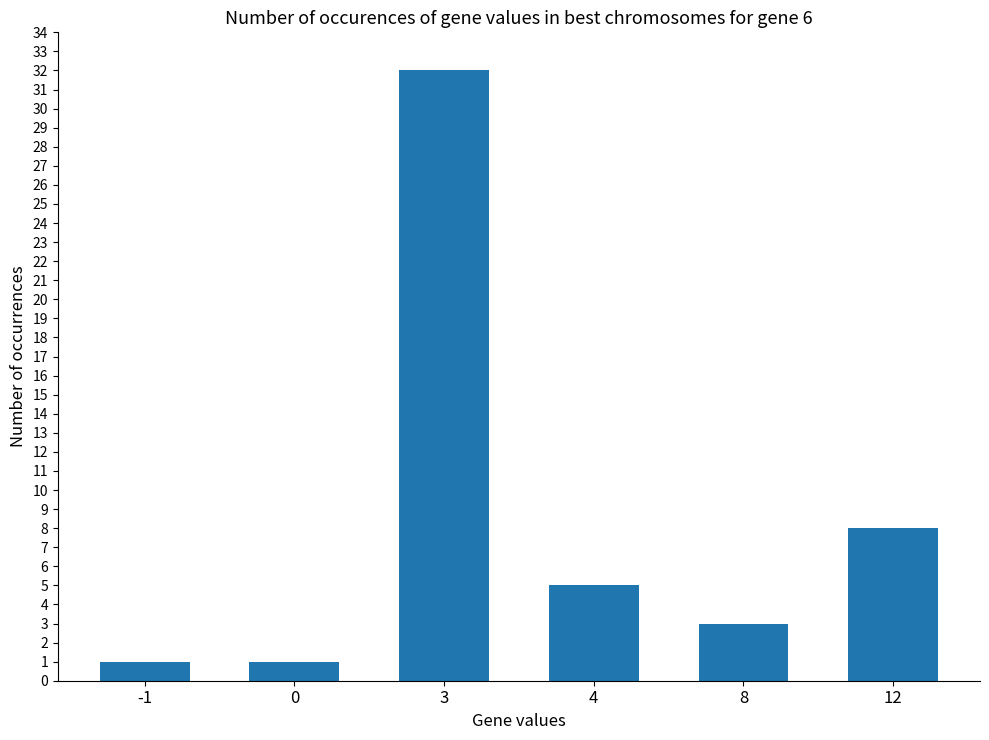

At which label does the data first exceed 5?

3